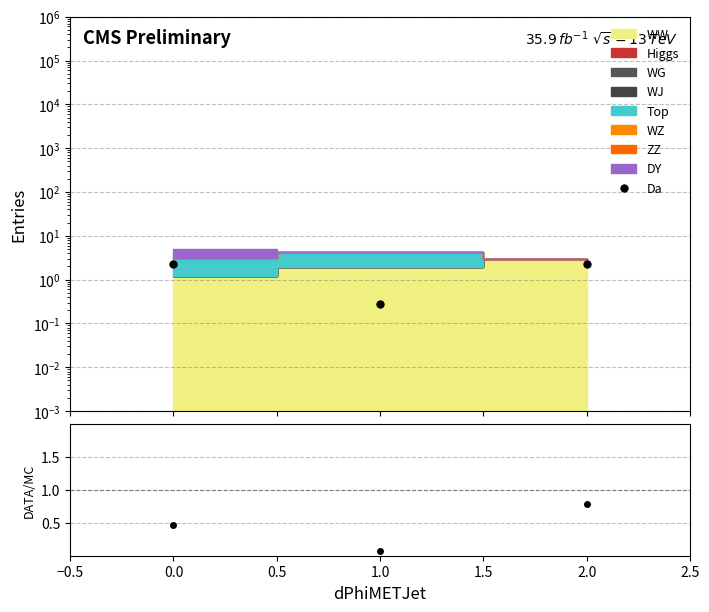

How many lines are shown in the chart?

2